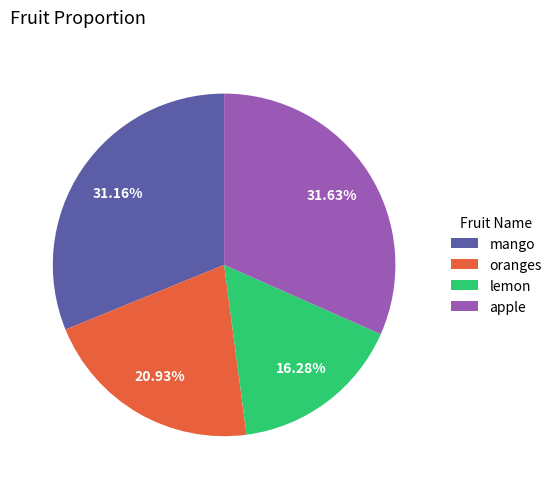

The oranges slice represents 30% of the pie. True or false?

False